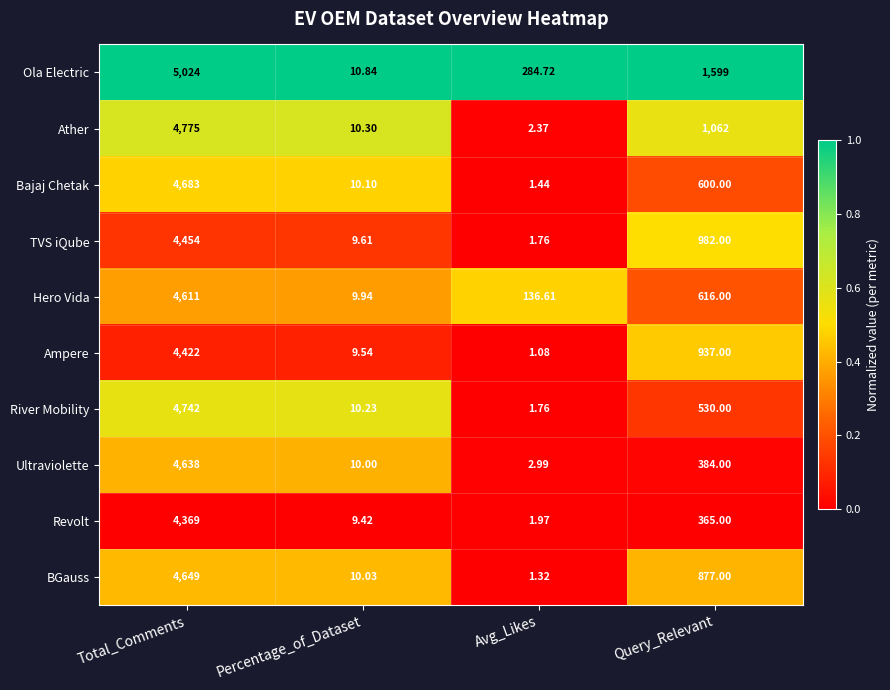

What is the maximum value shown in the chart?

5024.0